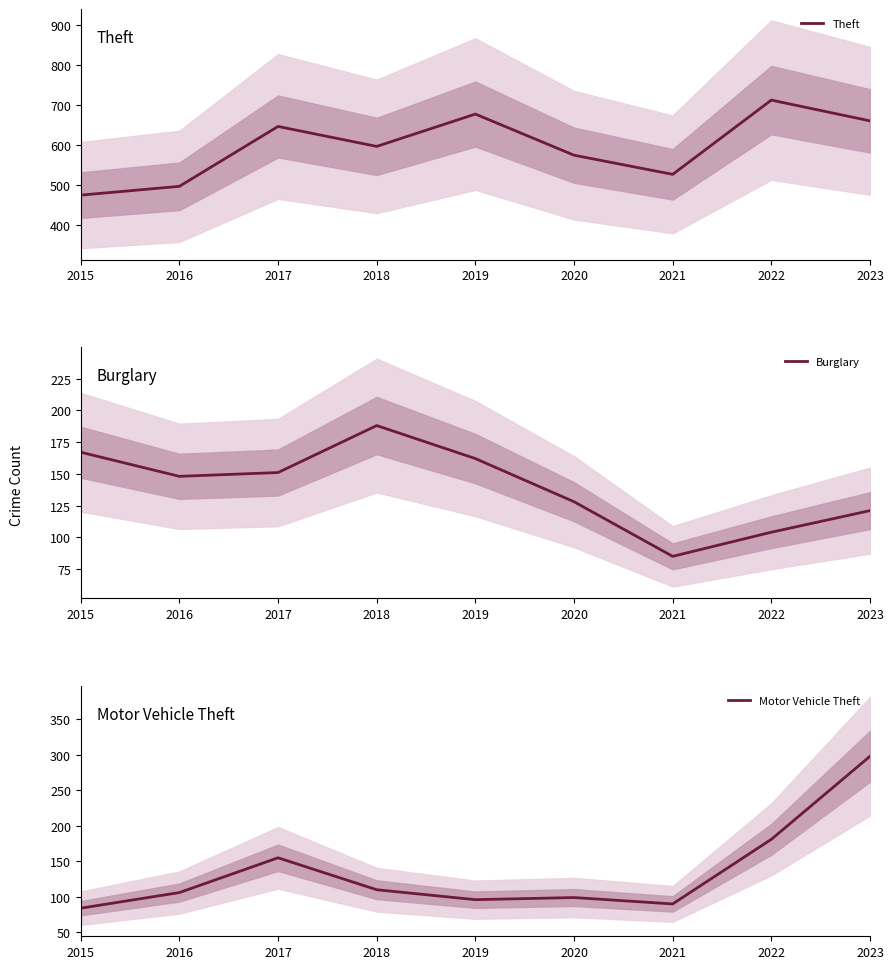

How many categories are shown in the chart?

9